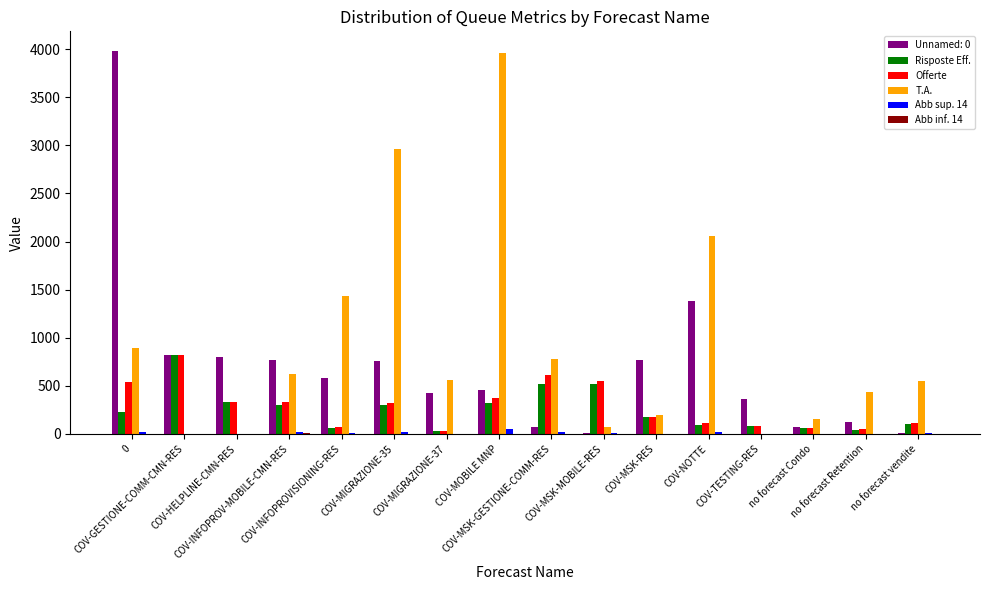

Count the number of categories in the chart.

16